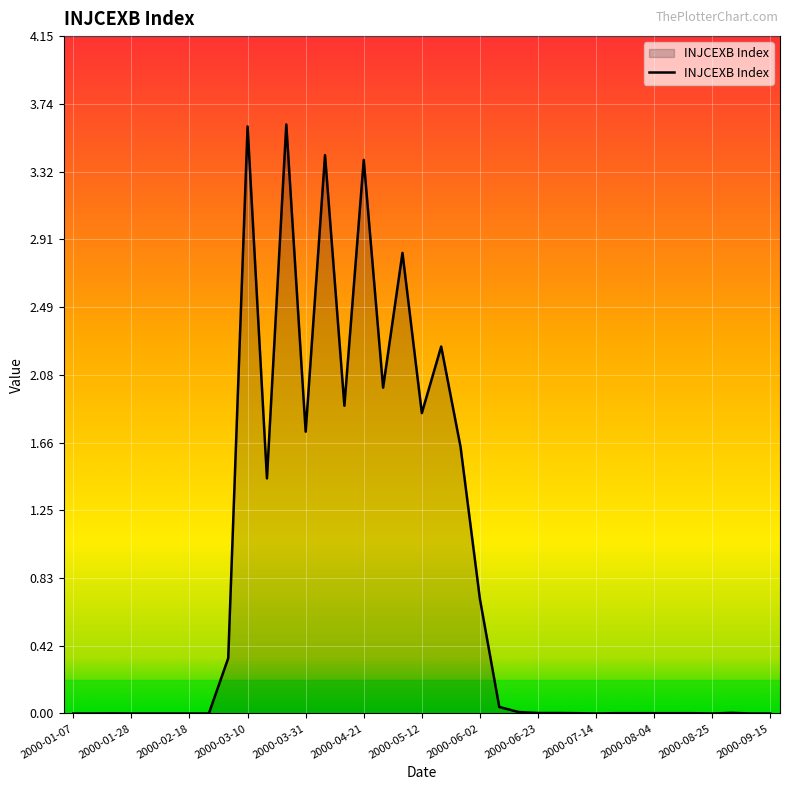

Does the chart have visible grid lines?

Yes